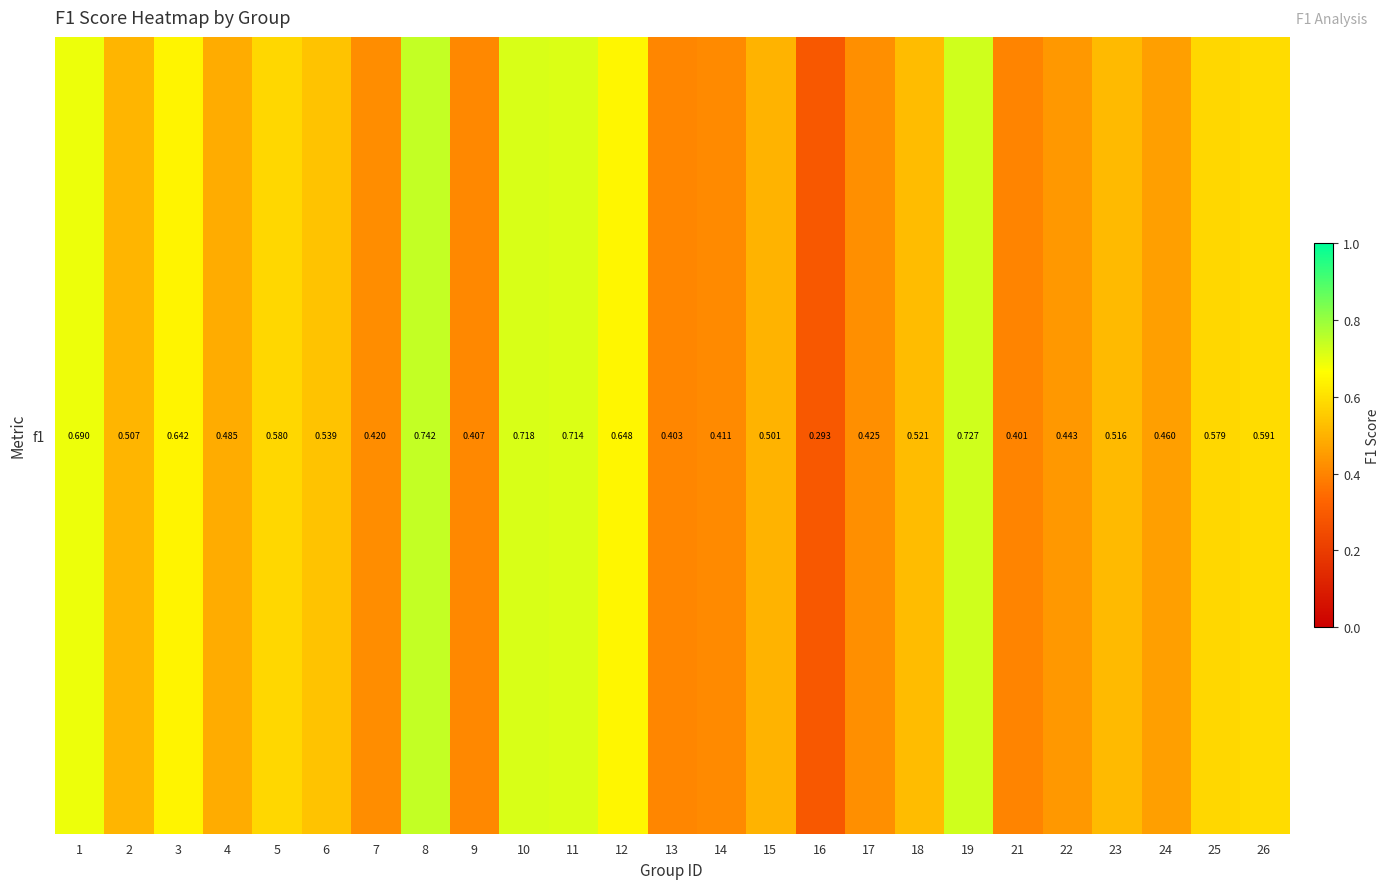

How many series are shown in this chart?

1